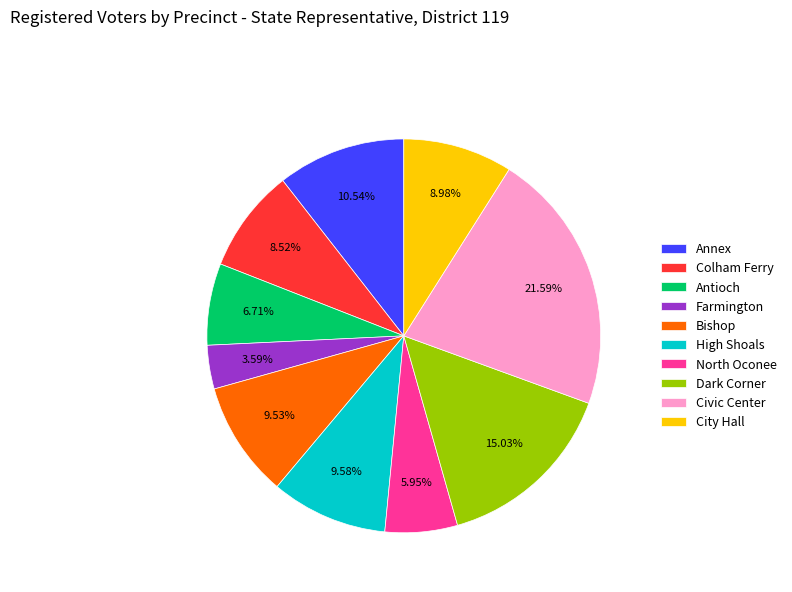

To the nearest percent, what is the average slice percentage?

10%